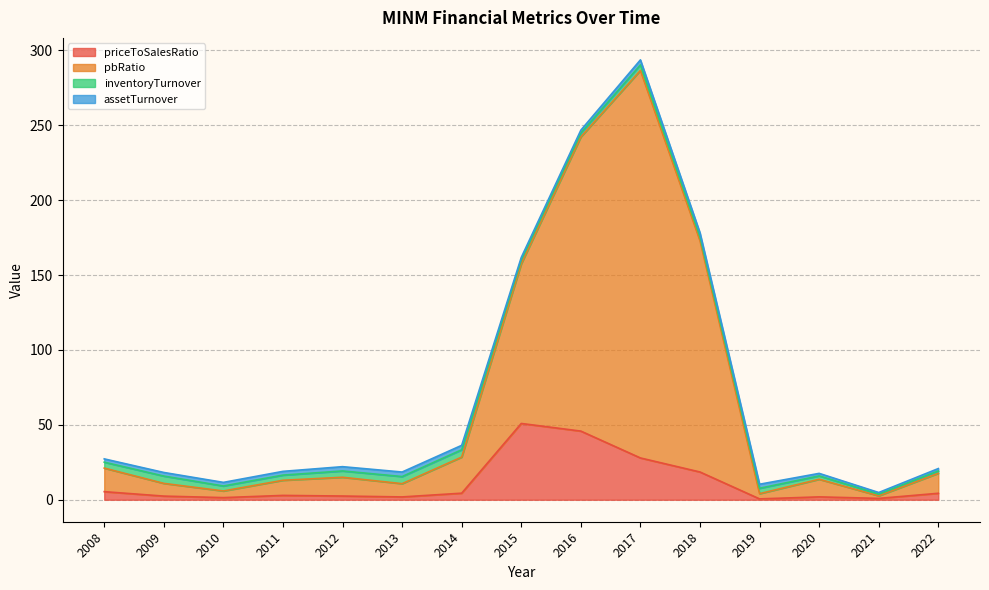

Which has a higher value, 2019 or 2013?

2013